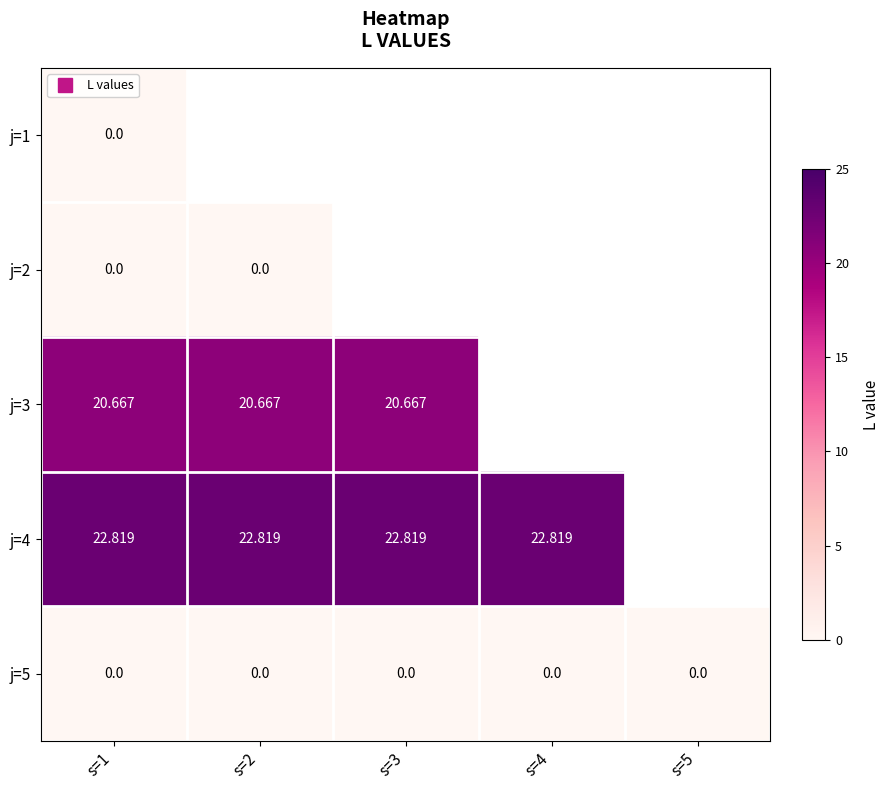

How many data points in j=4 are above 22?

4